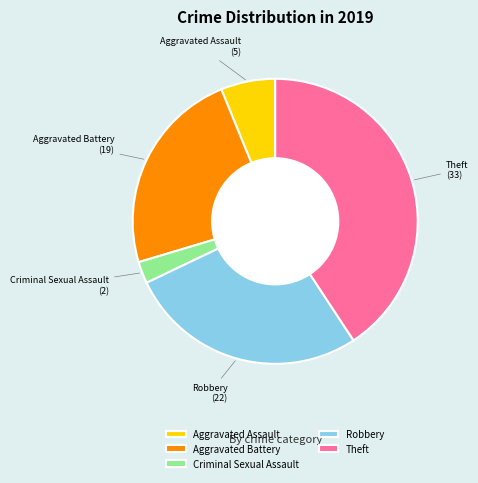

Which category has the biggest portion of the pie?

Theft